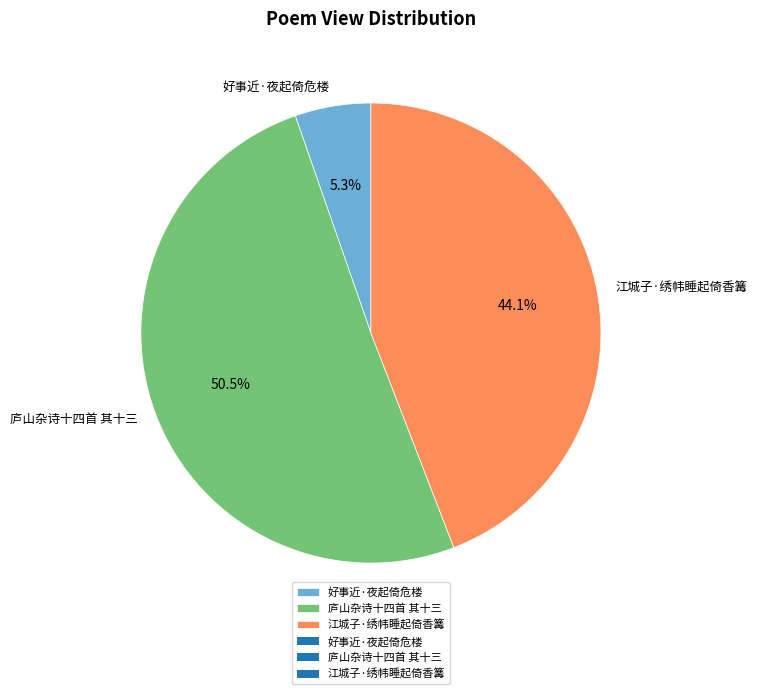

The 江城子·绣帏睡起倚香篝 slice represents 32% of the pie. True or false?

False